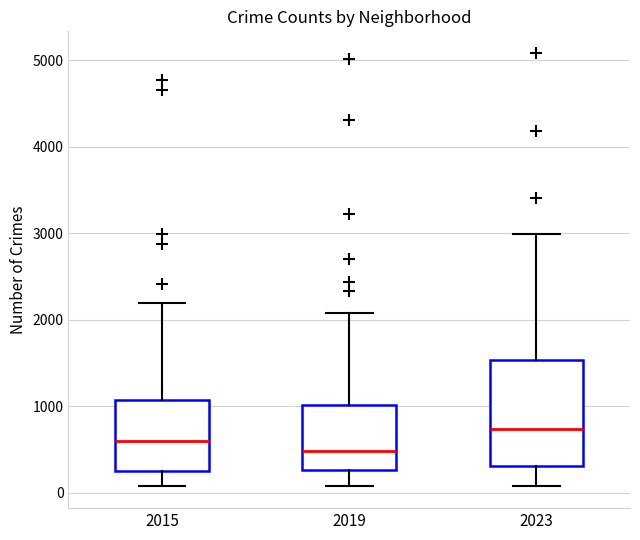

Which box's median line is the lowest?

2019